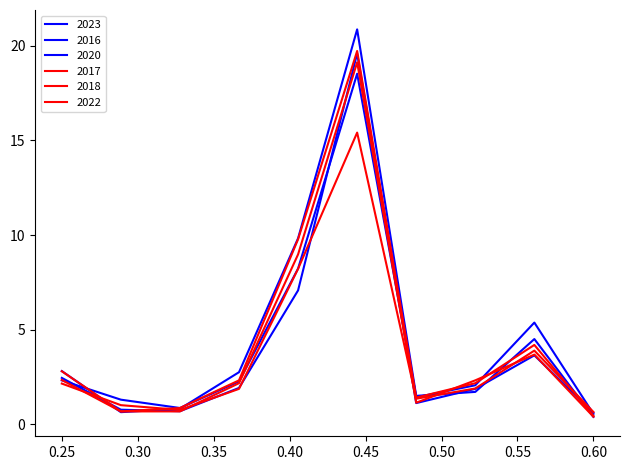

Does the chart have visible grid lines?

No